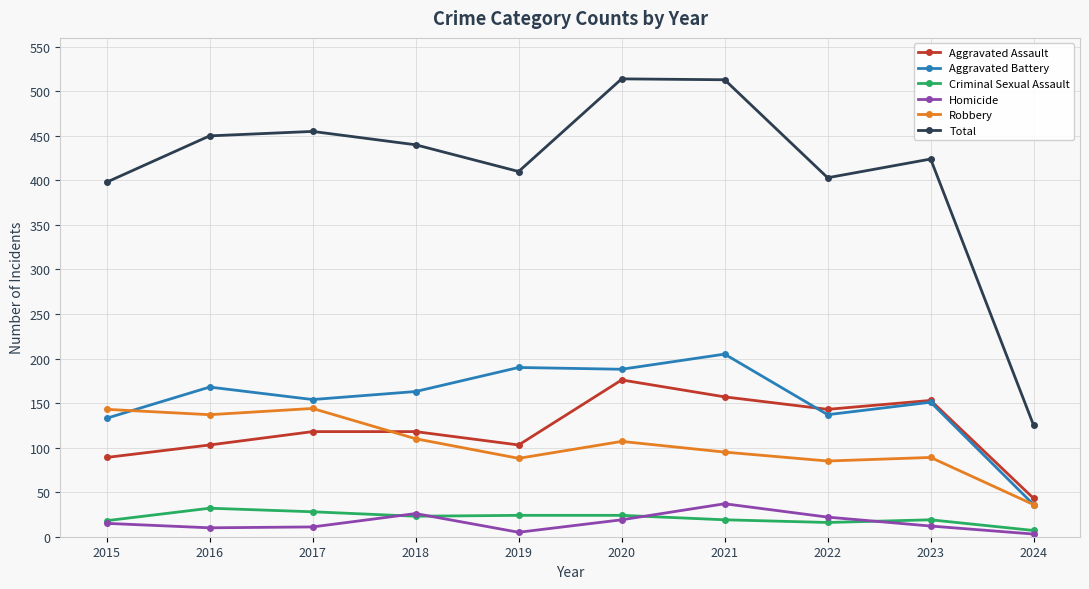

True or false: Homicide has a value of 5 at 2018.

False